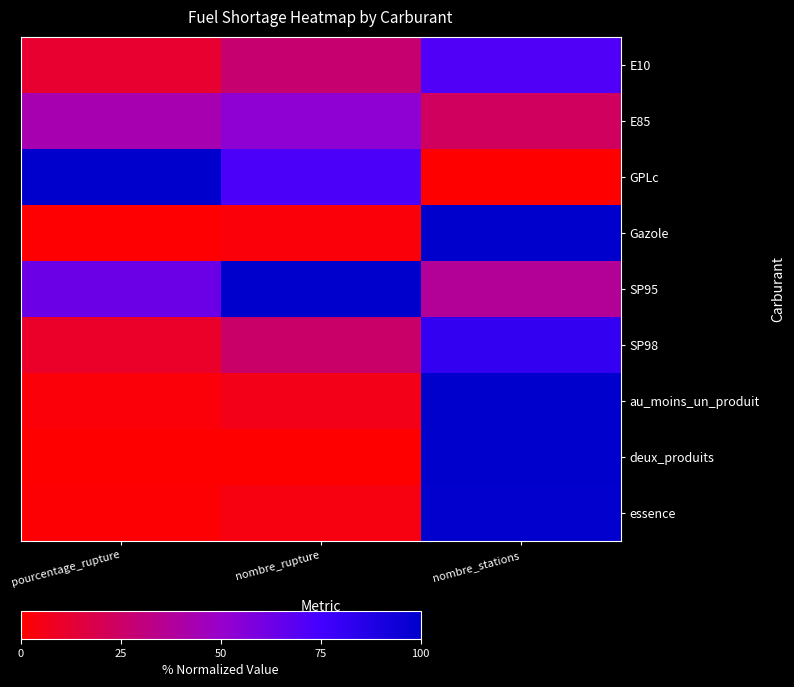

Rank the series at nombre_rupture from lowest to highest value.

deux_produits, Gazole, essence, au_moins_un_produit, SP98, E10, E85, GPLc, SP95